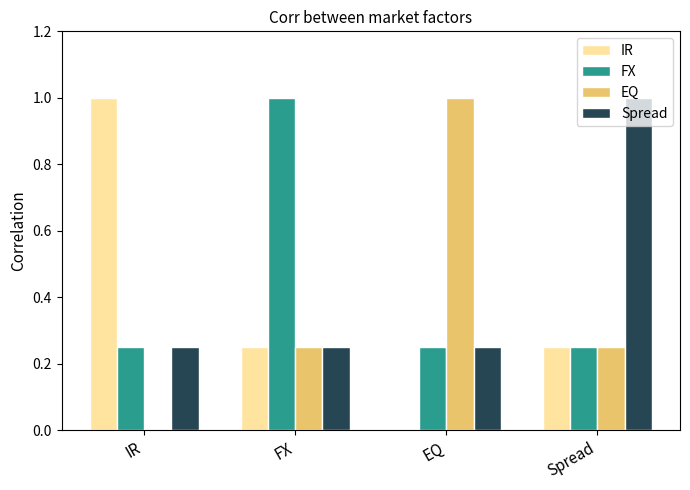

Are the bars grouped side by side (vs. stacked)?

Yes